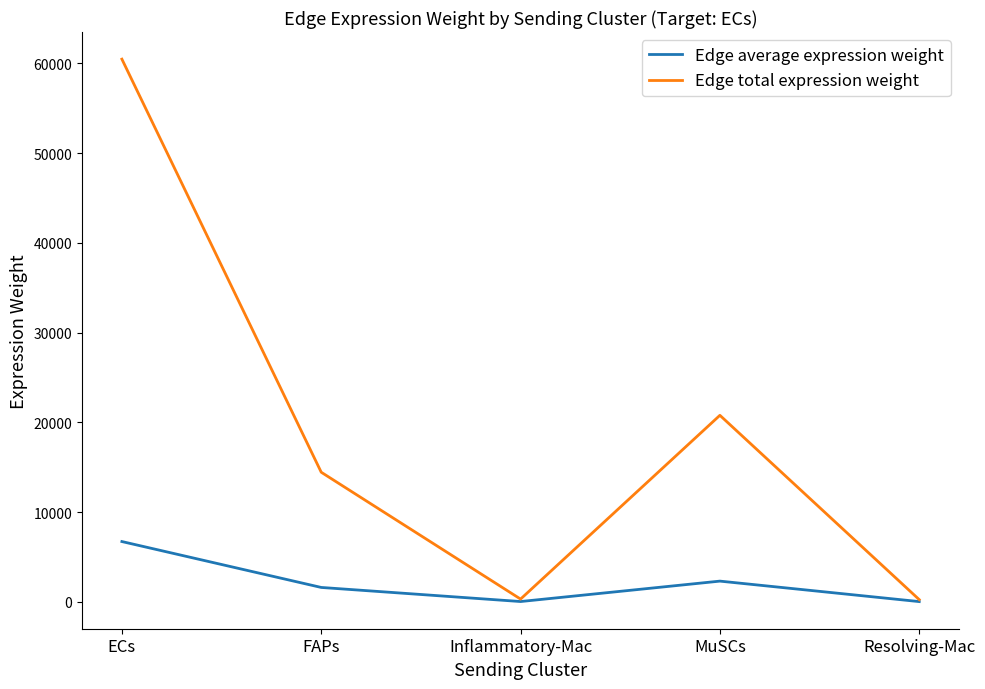

At which category is the sum across all series the highest?

ECs